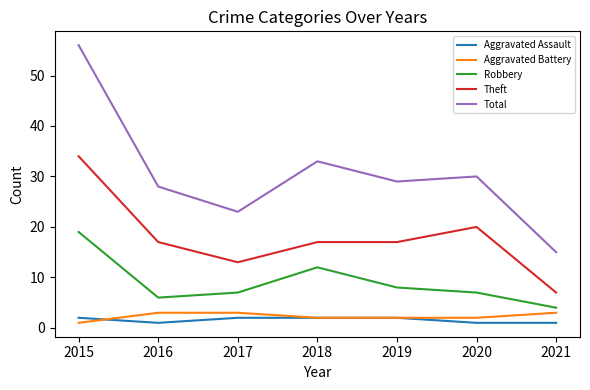

Which label corresponds to the largest value in the chart?

2015